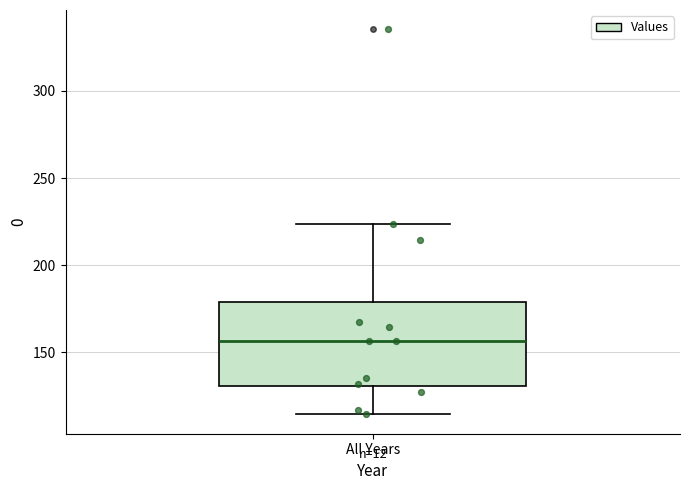

Where is the lower edge of the box for All Years on the y-axis? The values are not printed on the chart, so give them approximately, as read against the axis.

130